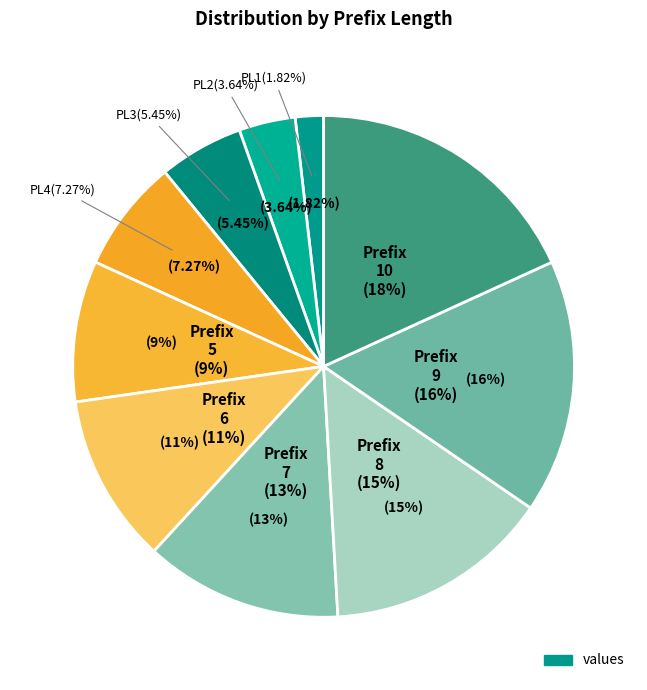

Does PrefixLength 4 represent more than half of the total?

No